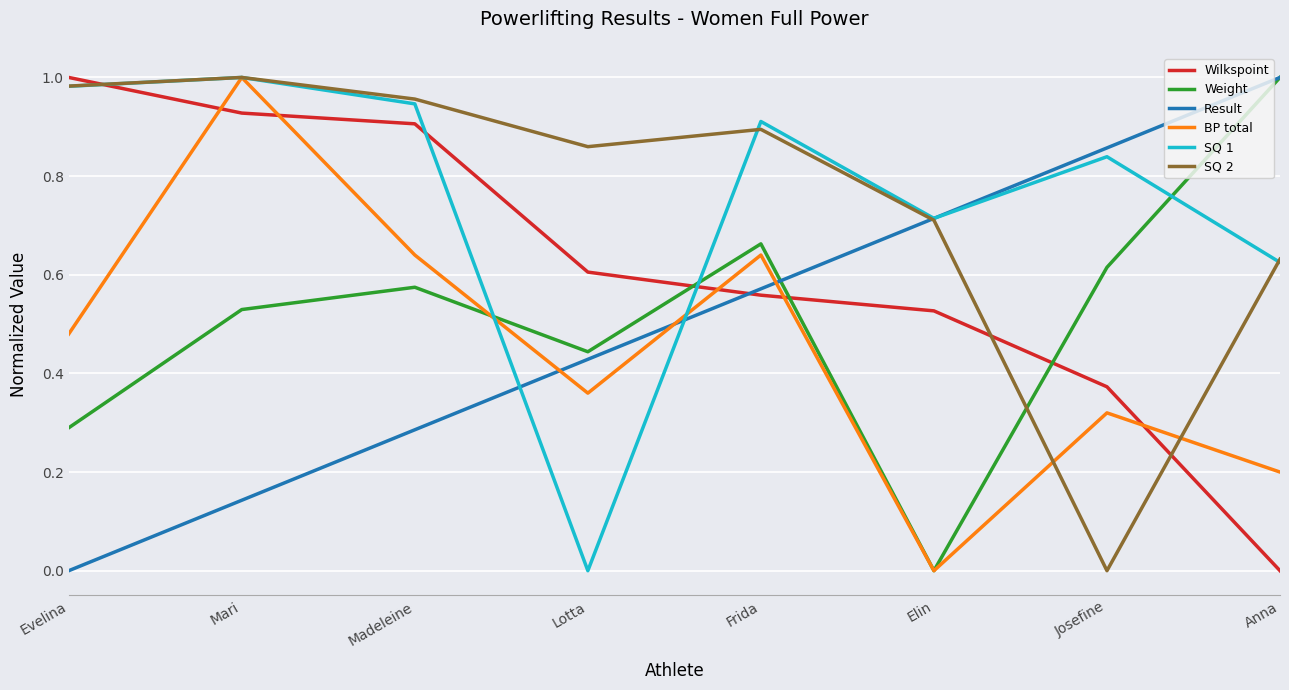

Does the chart display data point markers on the line(s)?

No